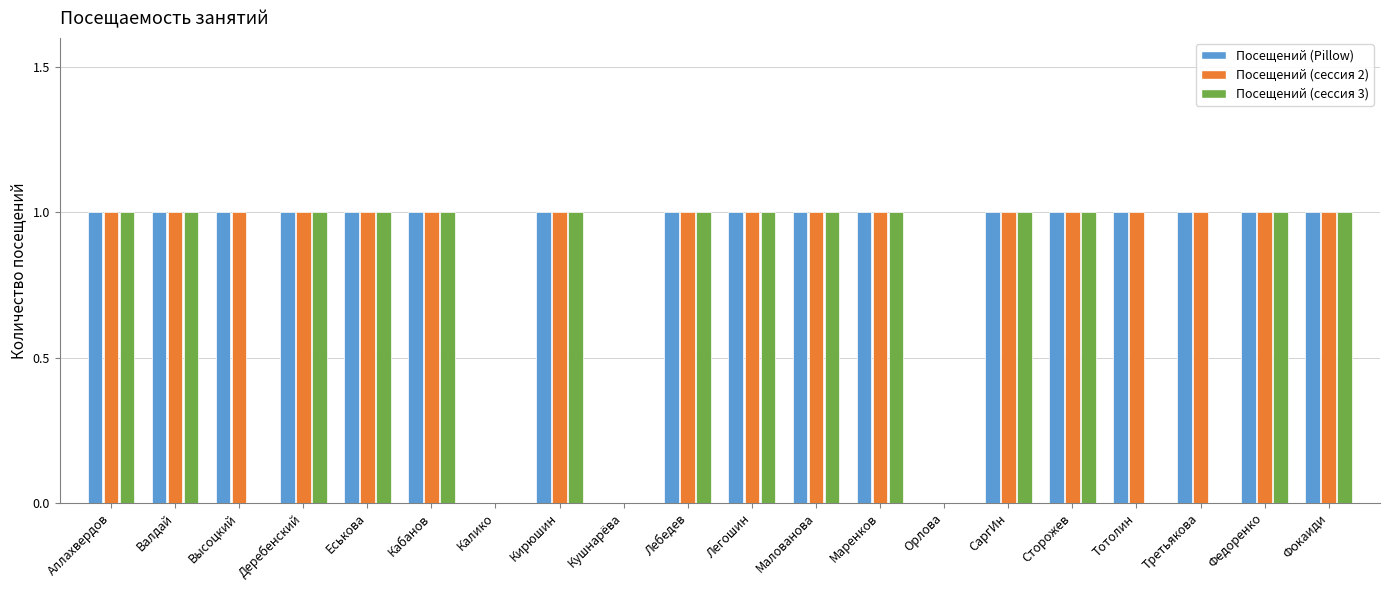

What is the sum of all Посещений (сессия 2) values?

17